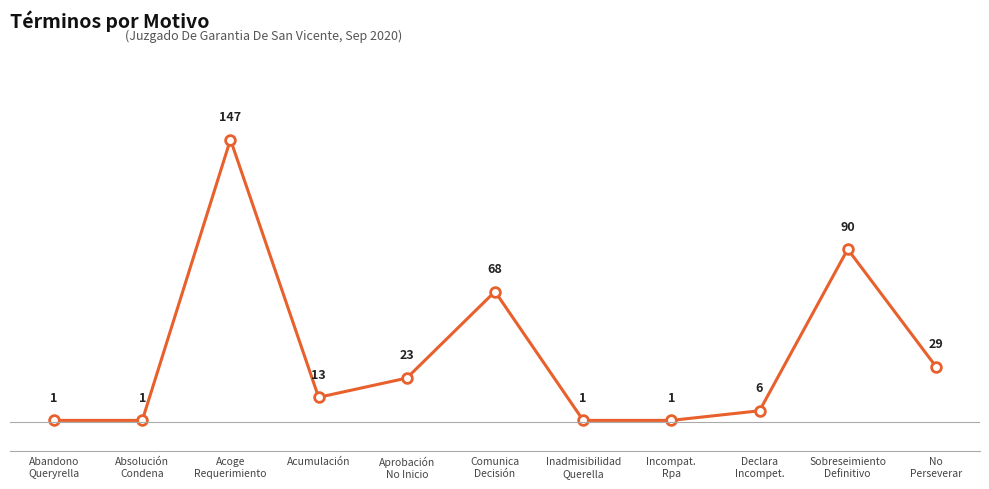

What is the change in value from Acoge
Requerimiento to Declara
Incompet.?

-141